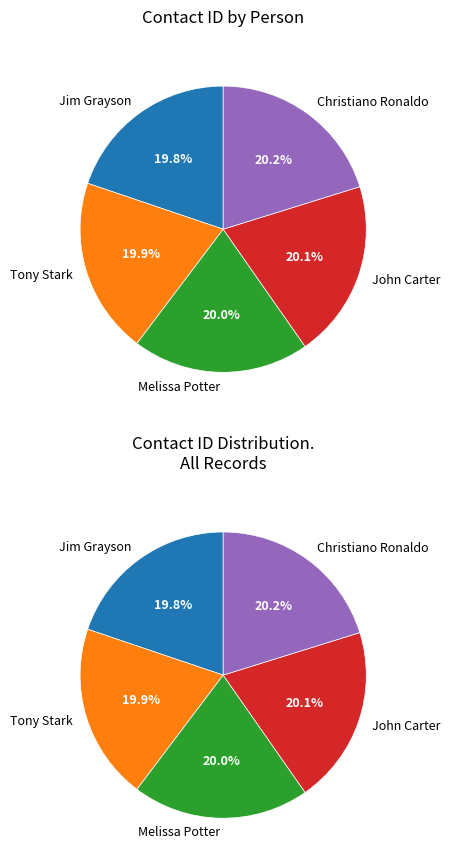

Between Tony Stark and John Carter, which is larger?

John Carter